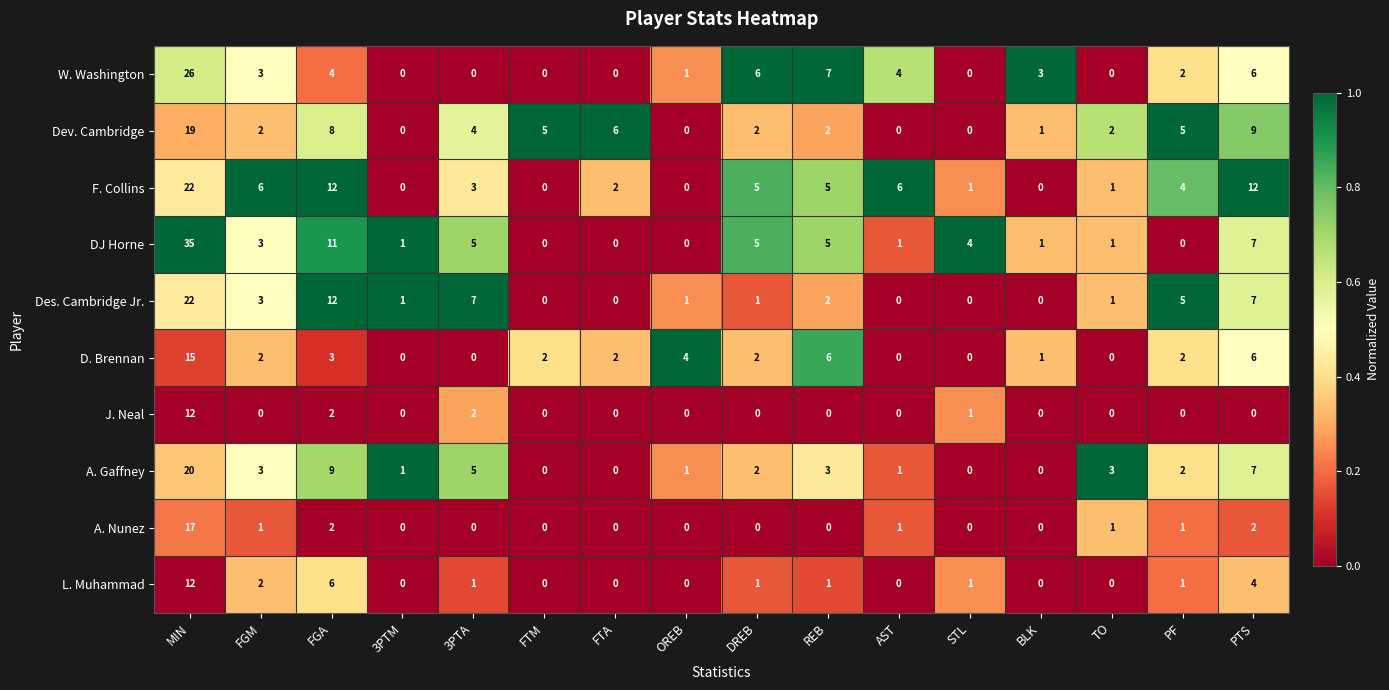

Where does the F. Collins series first go above 4?

MIN